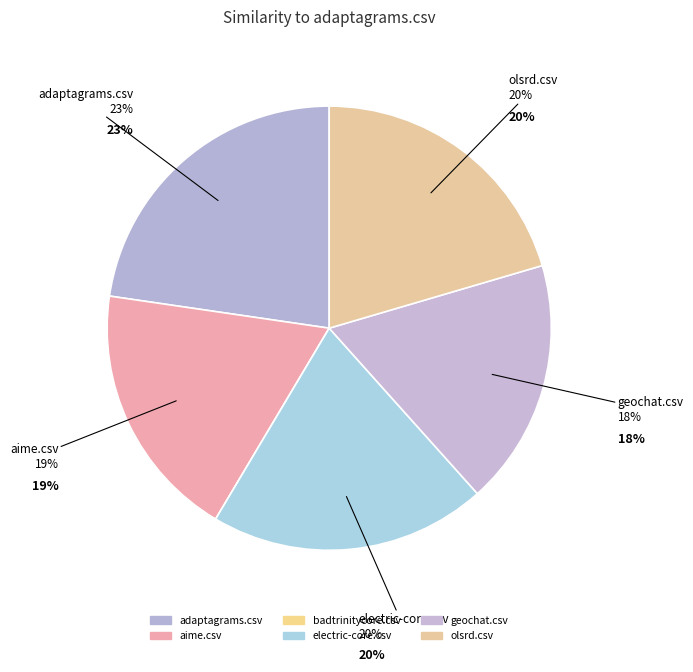

Count the number of slices in the pie.

6